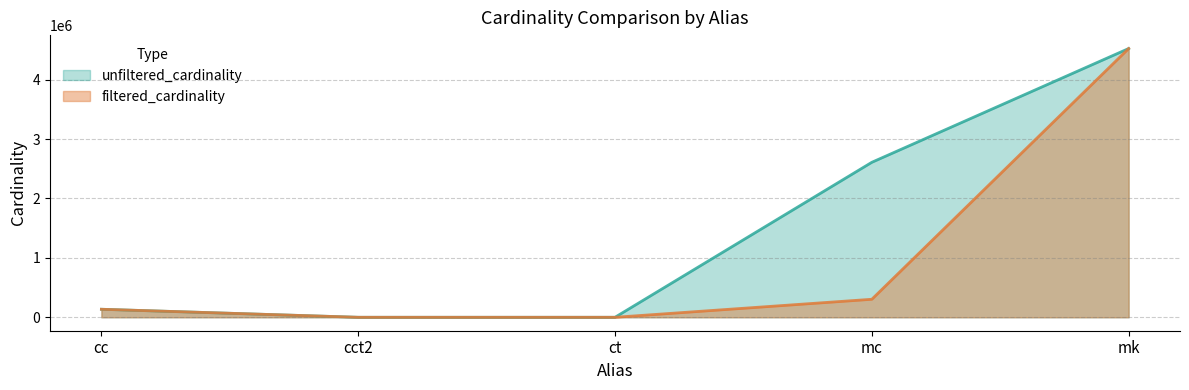

What is the smallest value displayed?

1